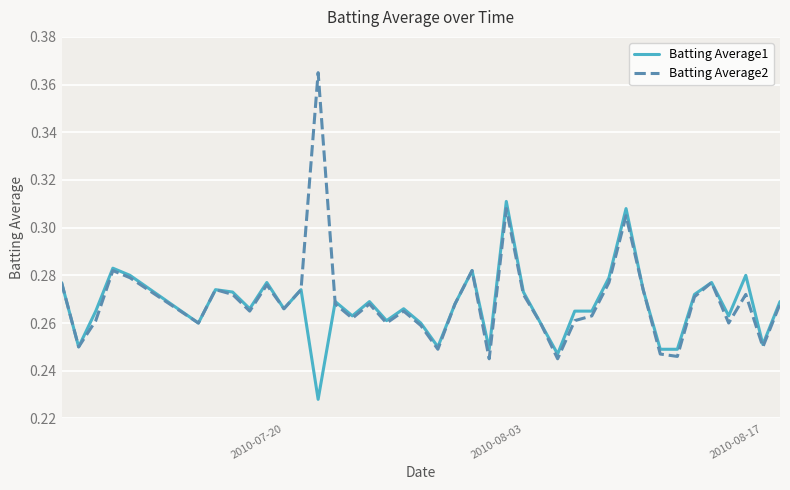

List the series in order of their peak value, lowest first.

Batting Average1, Batting Average2